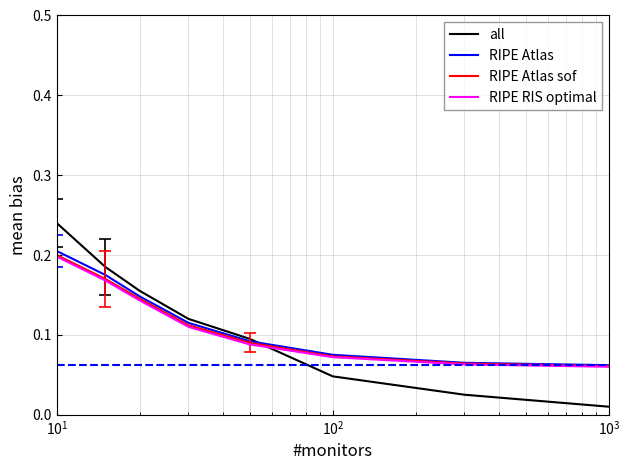

How many intersections are there between all and RIPE Atlas sof?

1